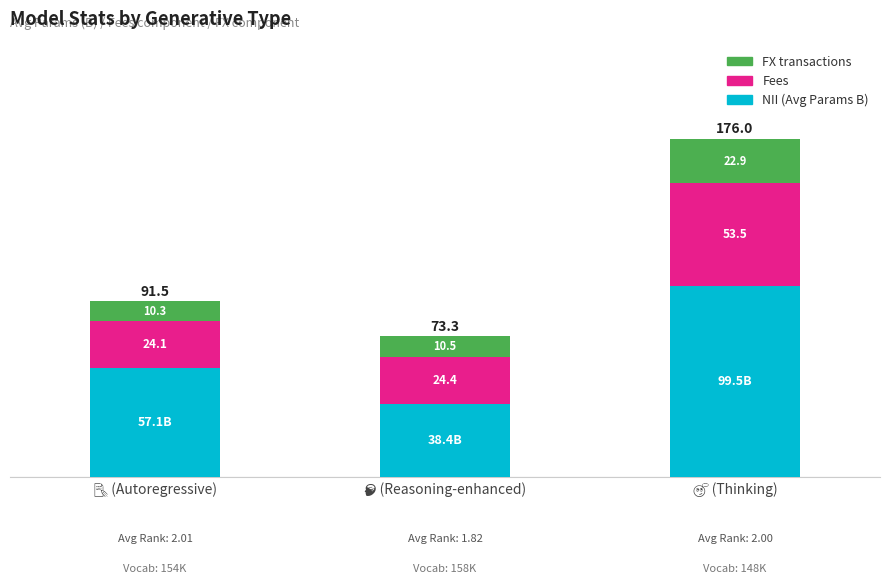

Reading right to left, what are the values for NII?

99.5	38.4	57.1